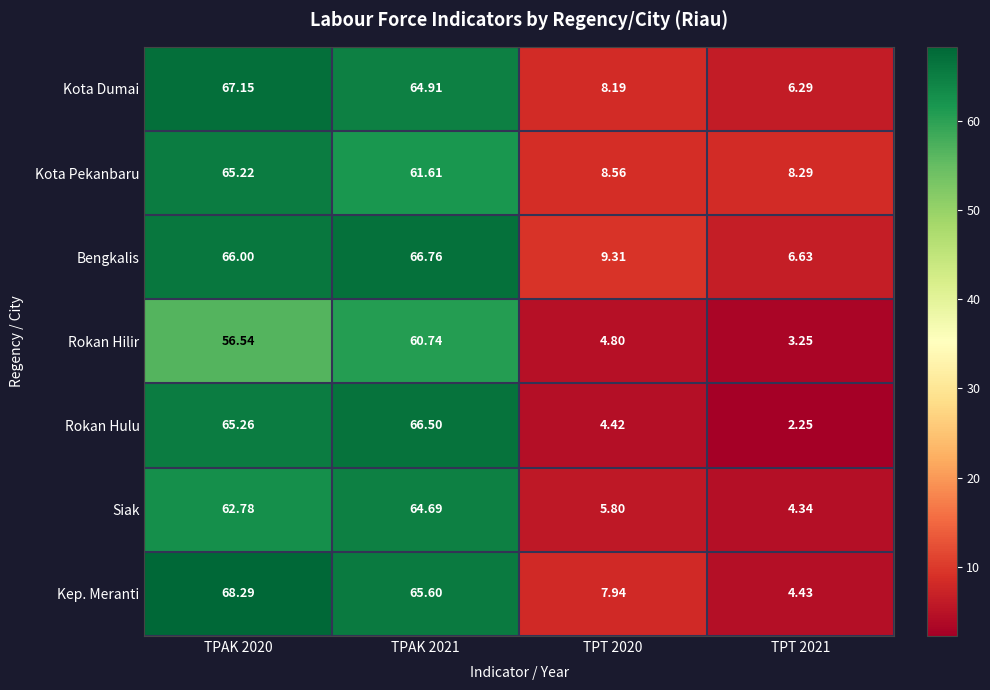

Which series has the largest total across all categories?

Bengkalis